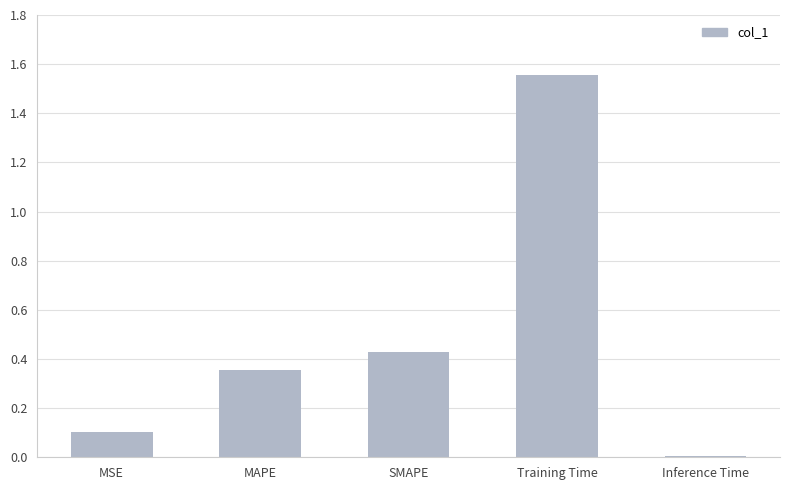

Are the bars horizontal?

No